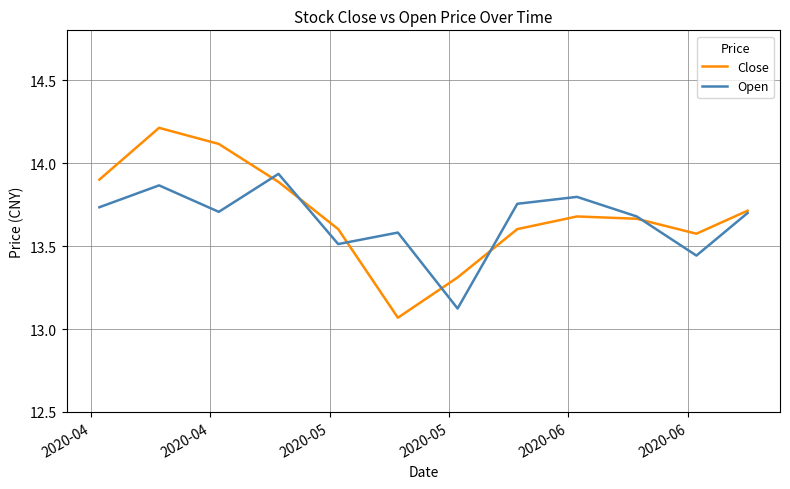

True or false: Close and Open cross at least once.

True